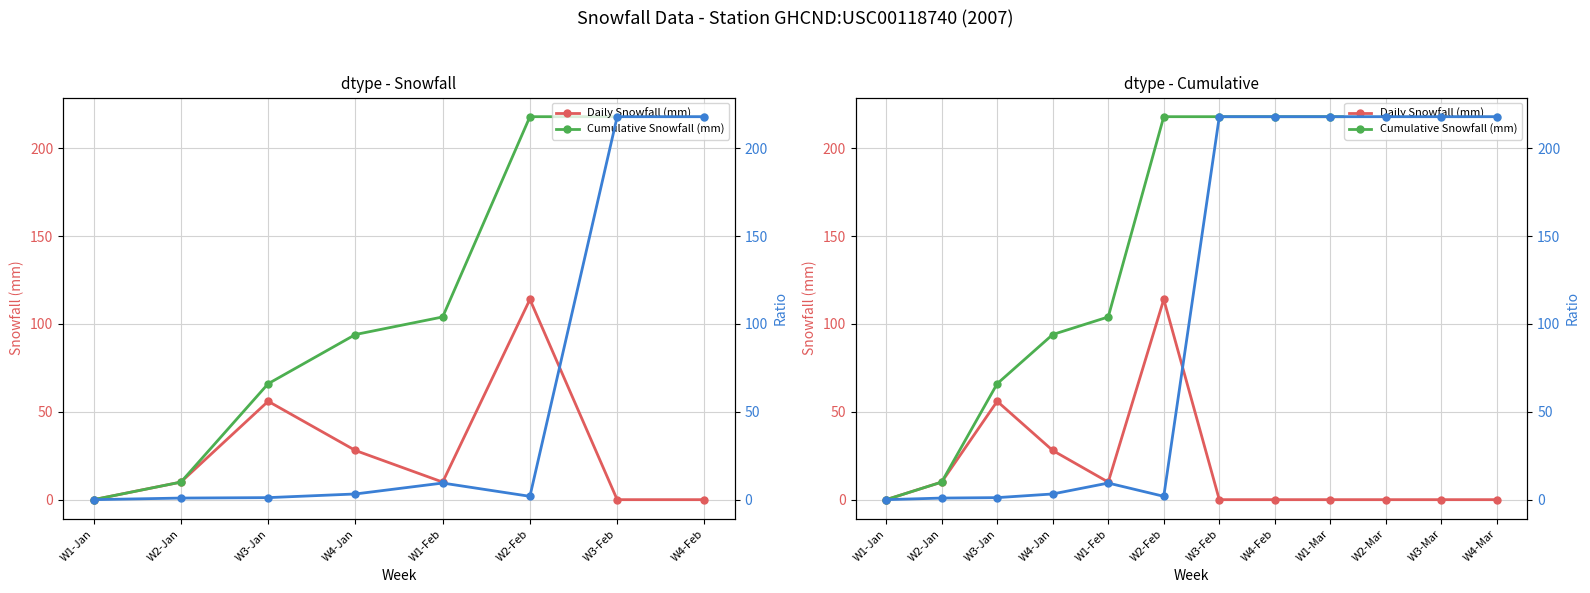

What is the total value across all series at W1-Mar?

436.0